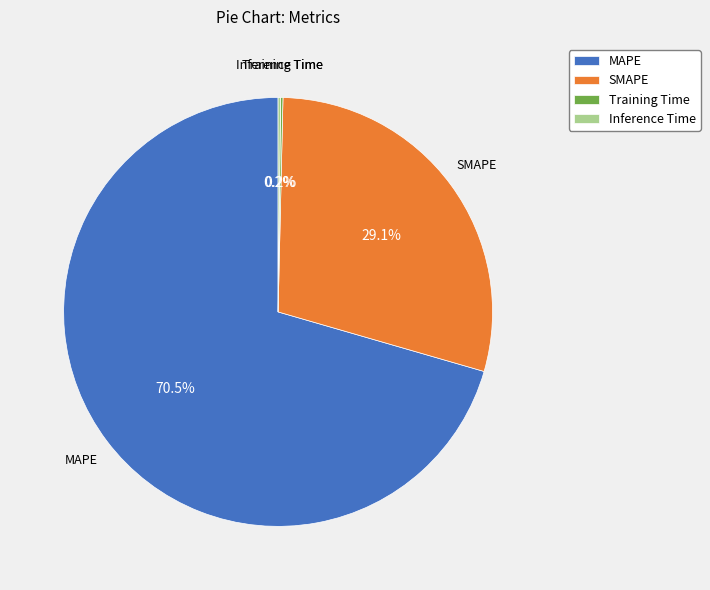

What is the ratio of the value at SMAPE to the value at MAPE?

0.4